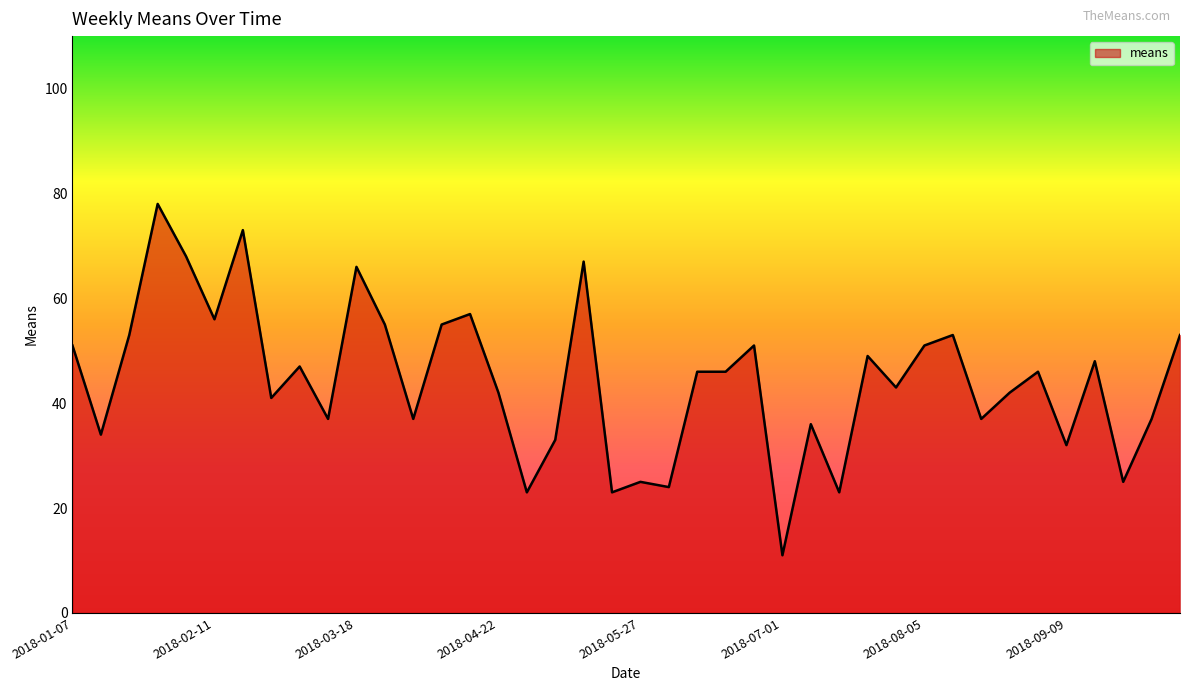

What is the maximum value shown in the chart?

78